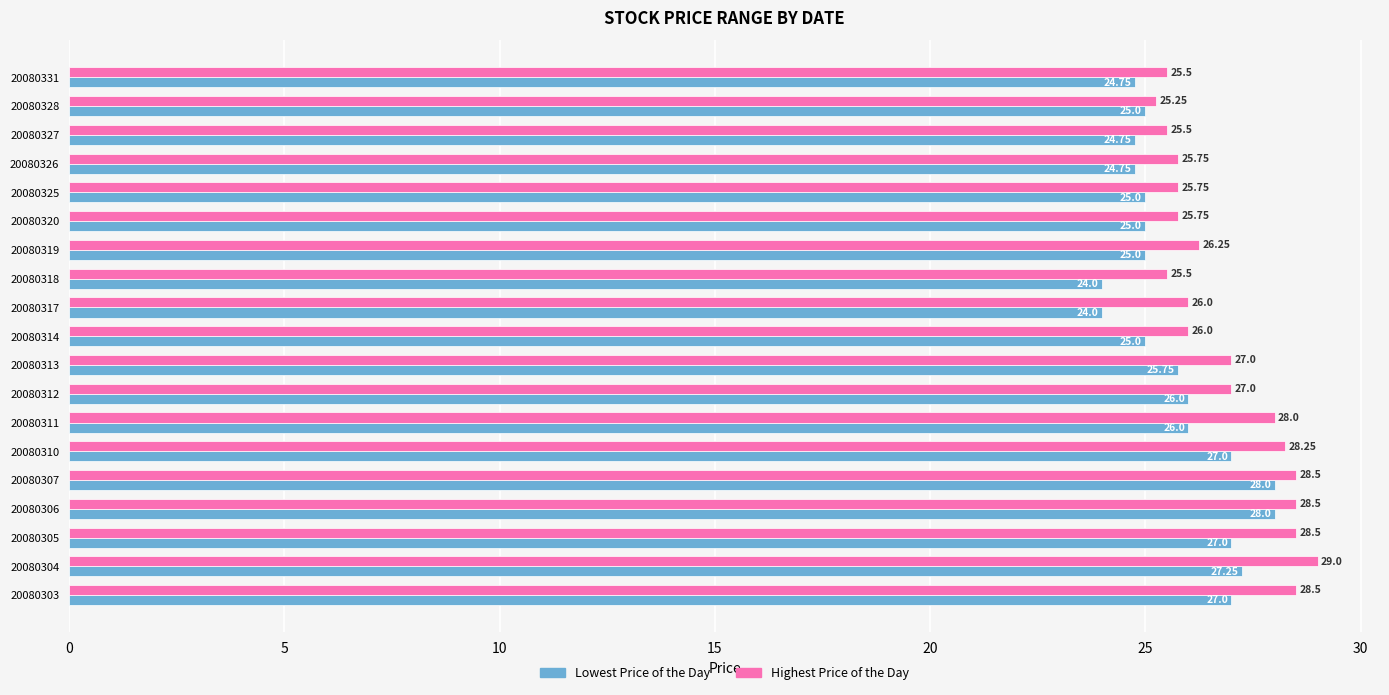

List the series in order of their overall mean, highest first.

Highest Price of the Day, Lowest Price of the Day